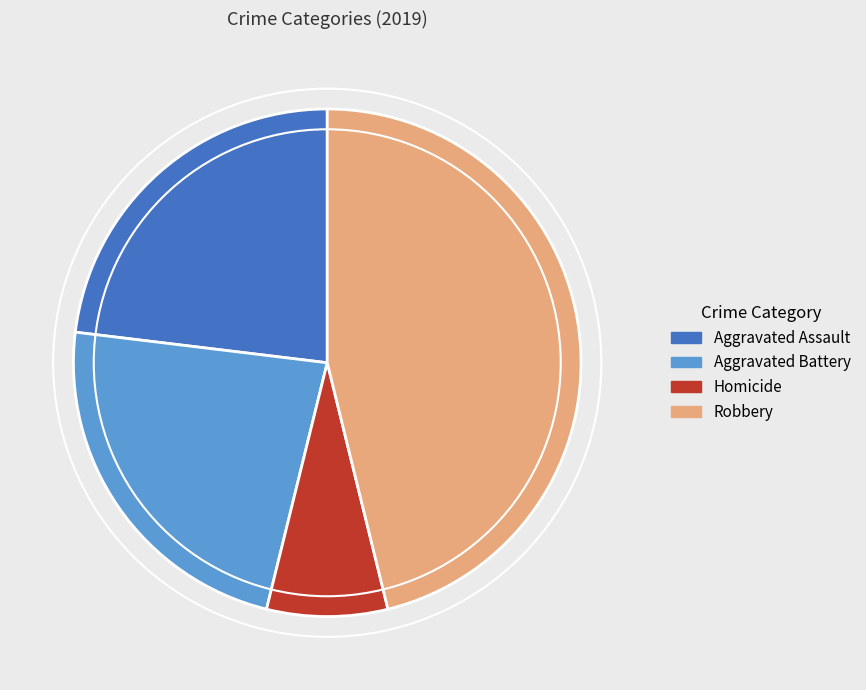

True or false: Aggravated Assault accounts for 34% of the total.

False